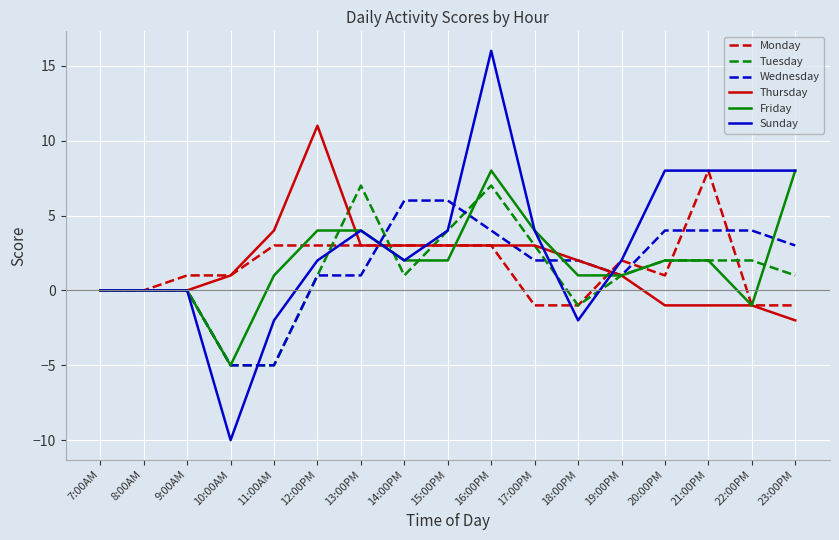

Reading left to right, transcribe all the data shown in this chart.

Monday: 7:00AM=0	8:00AM=0	9:00AM=1	10:00AM=1	11:00AM=3	12:00PM=3	13:00PM=3	14:00PM=3	15:00PM=3	16:00PM=3	17:00PM=-1	18:00PM=-1	19:00PM=2	20:00PM=1	21:00PM=8	22:00PM=-1	23:00PM=-1
Tuesday: 7:00AM=0	8:00AM=0	9:00AM=0	10:00AM=-5	11:00AM=-5	12:00PM=1	13:00PM=7	14:00PM=1	15:00PM=4	16:00PM=7	17:00PM=3	18:00PM=-1	19:00PM=1	20:00PM=2	21:00PM=2	22:00PM=2	23:00PM=1
Wednesday: 7:00AM=0	8:00AM=0	9:00AM=0	10:00AM=-5	11:00AM=-5	12:00PM=1	13:00PM=1	14:00PM=6	15:00PM=6	16:00PM=4	17:00PM=2	18:00PM=2	19:00PM=1	20:00PM=4	21:00PM=4	22:00PM=4	23:00PM=3
Thursday: 7:00AM=0	8:00AM=0	9:00AM=0	10:00AM=1	11:00AM=4	12:00PM=11	13:00PM=3	14:00PM=3	15:00PM=3	16:00PM=3	17:00PM=3	18:00PM=2	19:00PM=1	20:00PM=-1	21:00PM=-1	22:00PM=-1	23:00PM=-2
Friday: 7:00AM=0	8:00AM=0	9:00AM=0	10:00AM=-5	11:00AM=1	12:00PM=4	13:00PM=4	14:00PM=2	15:00PM=2	16:00PM=8	17:00PM=4	18:00PM=1	19:00PM=1	20:00PM=2	21:00PM=2	22:00PM=-1	23:00PM=8
Sunday: 7:00AM=0	8:00AM=0	9:00AM=0	10:00AM=-10	11:00AM=-2	12:00PM=2	13:00PM=4	14:00PM=2	15:00PM=4	16:00PM=16	17:00PM=4	18:00PM=-2	19:00PM=2	20:00PM=8	21:00PM=8	22:00PM=8	23:00PM=8